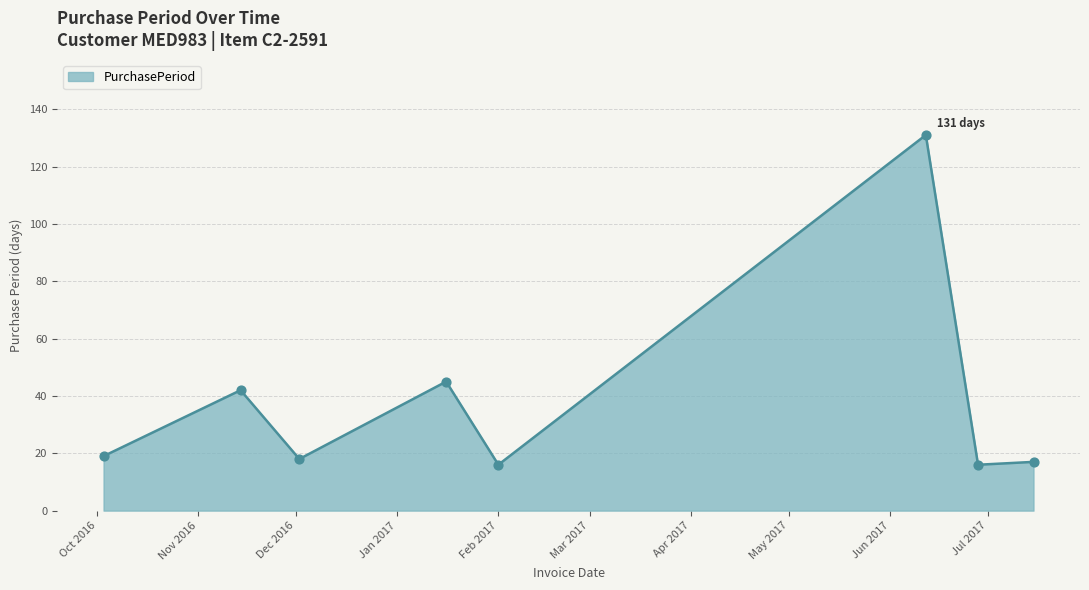

What is the sum of all values?

304